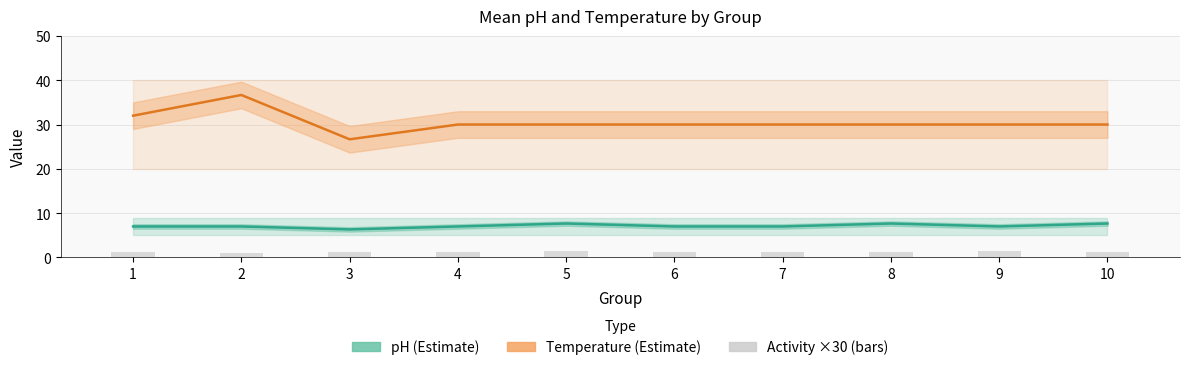

List the labels in order of activity (scaled) value, largest first.

5, 9, 3, 7, 1, 10, 4, 6, 8, 2